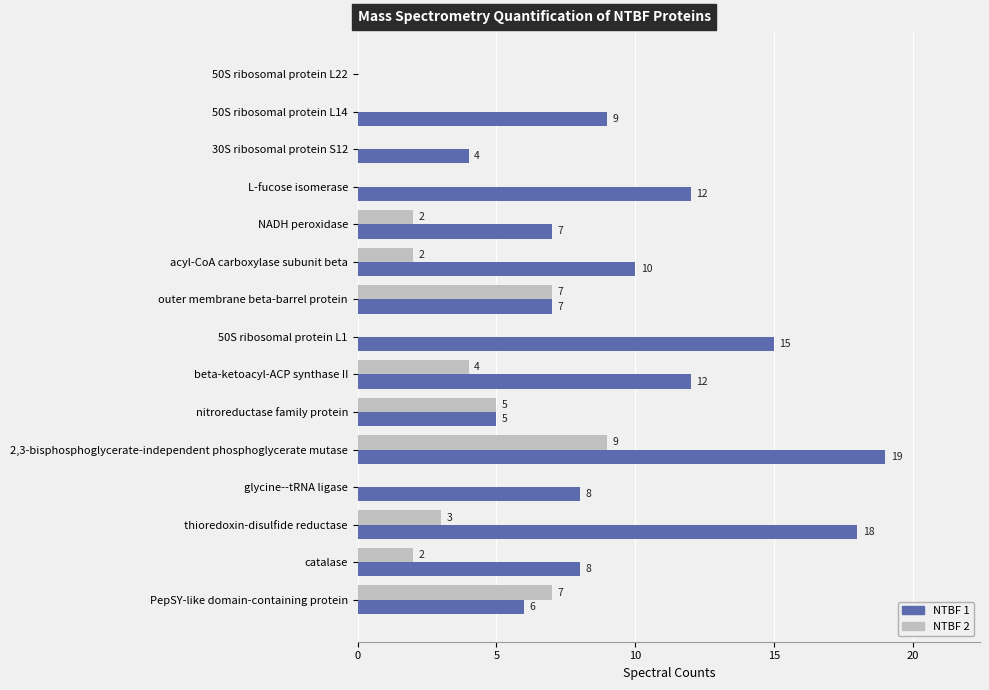

Which series has the largest total across all categories?

NTBF 1